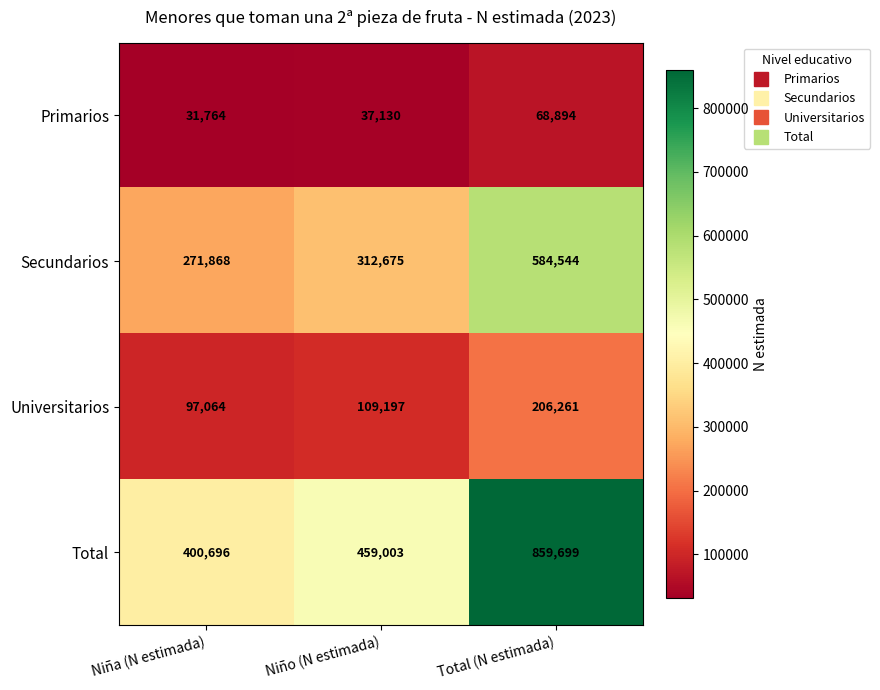

What is the difference between the maximum and second lowest values in the Primarios series?

31764